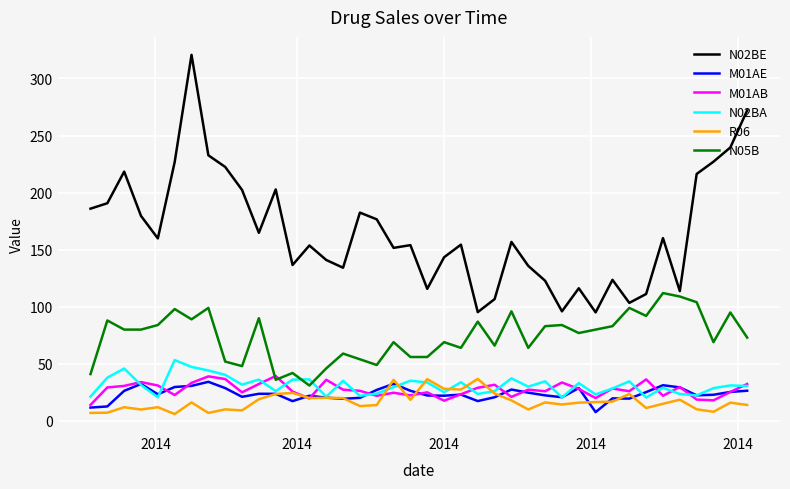

What is the greatest value displayed?

320.7